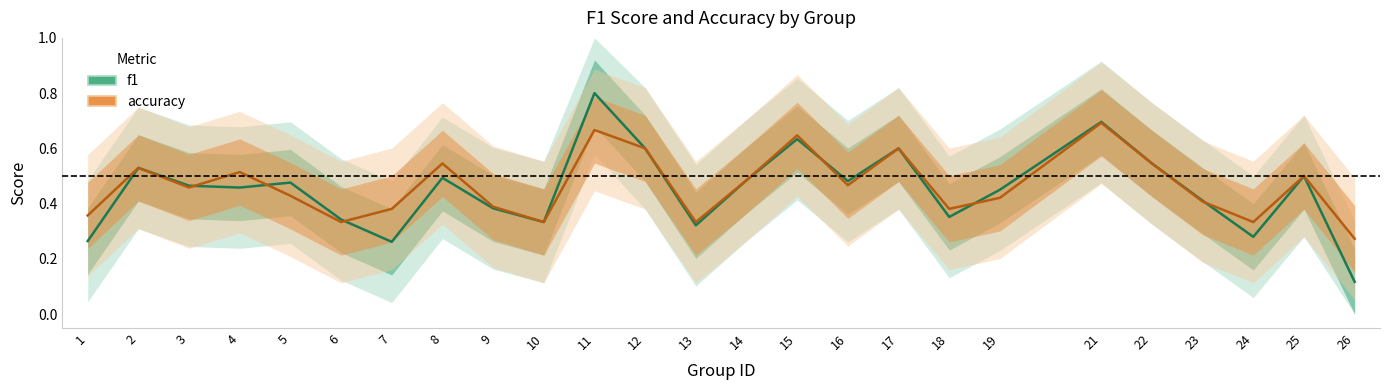

What is the difference between the maximum and minimum values in the f1 series?

0.7